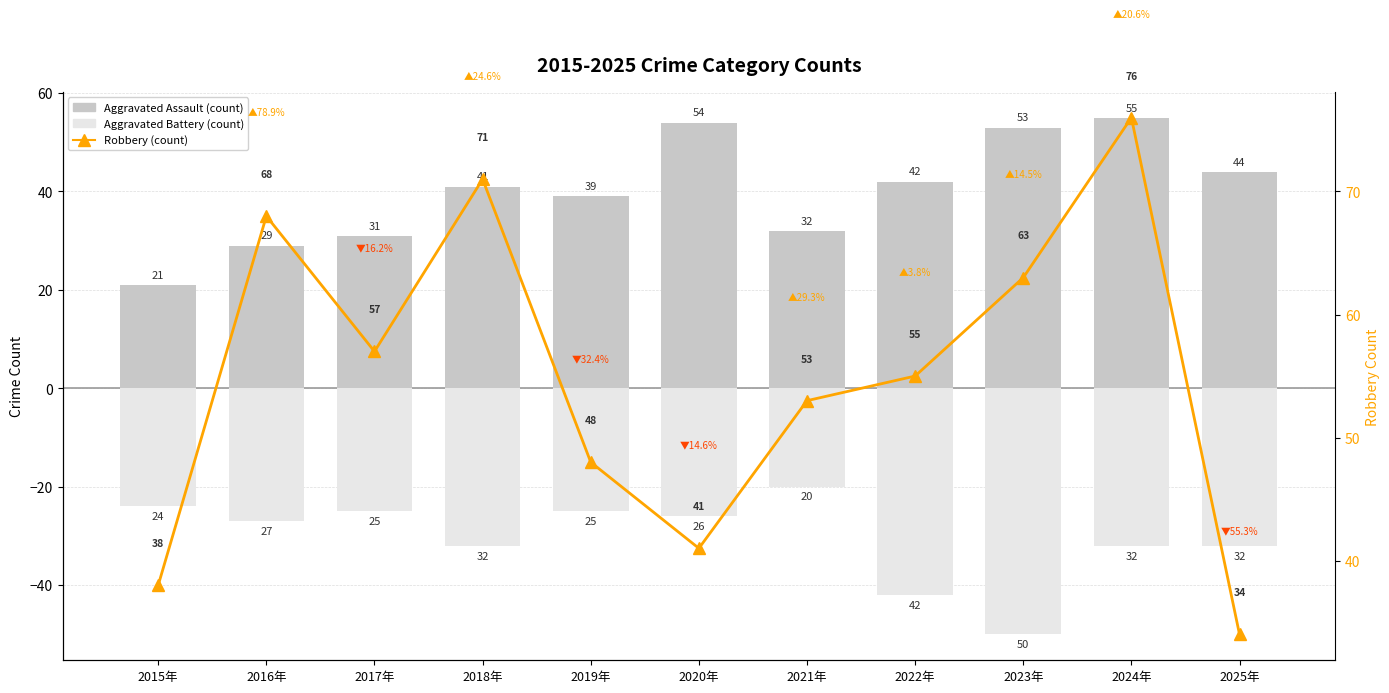

Between 2017年 and 2024年, which series saw the biggest shift?

Aggravated Assault (count)